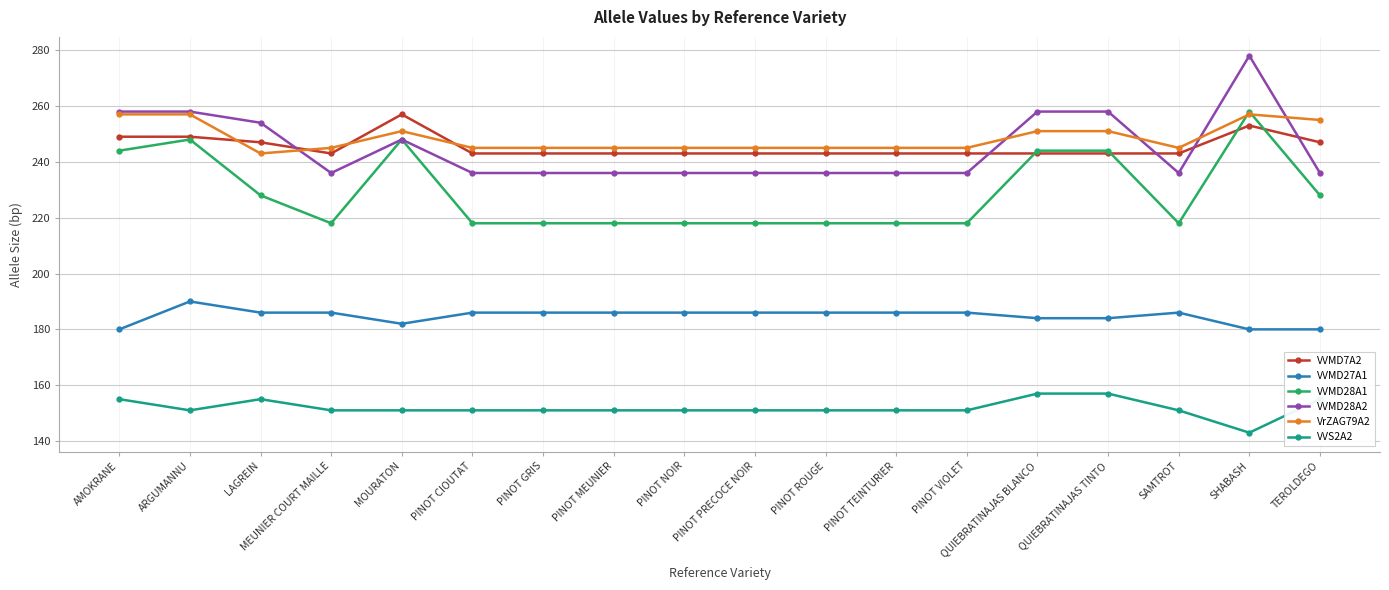

What is the difference between the second highest and second lowest values in the VVMD7A2 series?

10